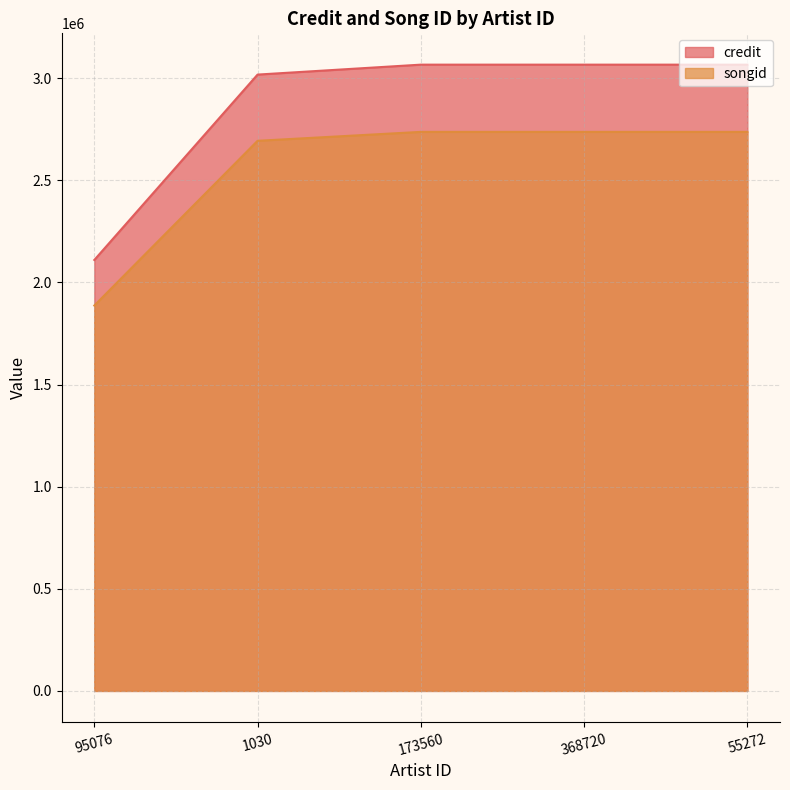

Reading left to right, what are all the values shown in this chart?

credit: 2109659	3017209	3065866	3065866	3065866
songid: 1886571	2693044	2736735	2736735	2736735